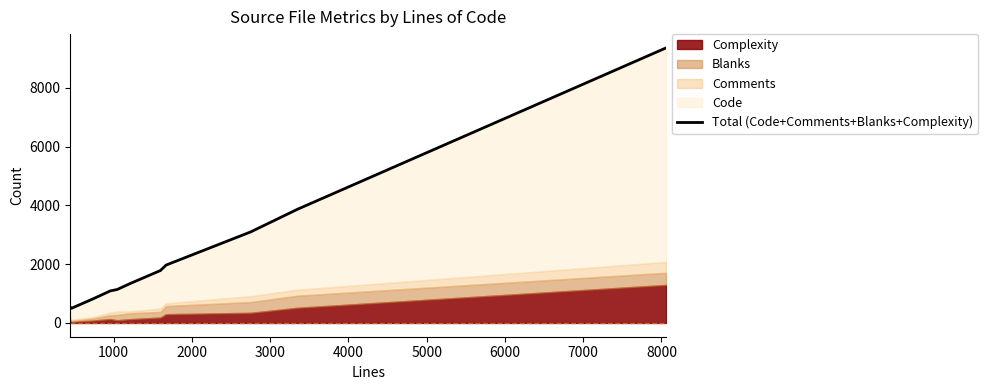

The value at 4000 is 1138. True or false?

True